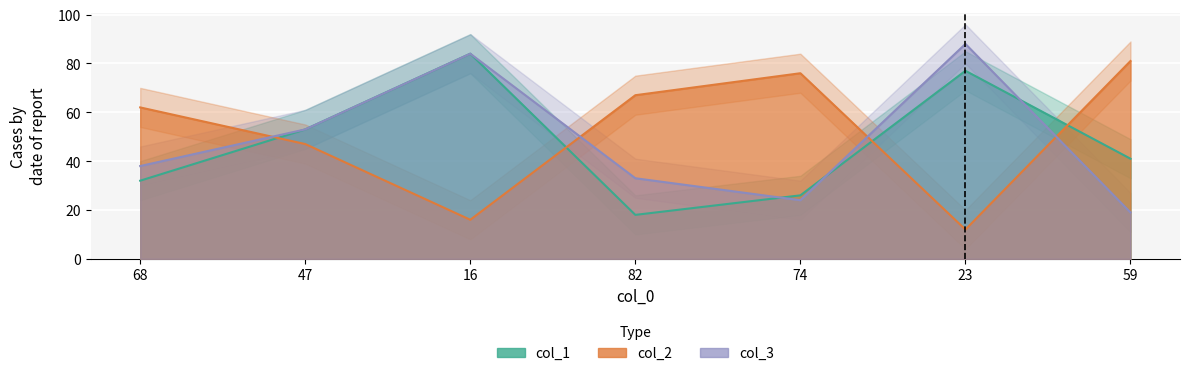

Rank the categories by col_1 value from lowest to highest.

82, 74, 68, 59, 47, 23, 16